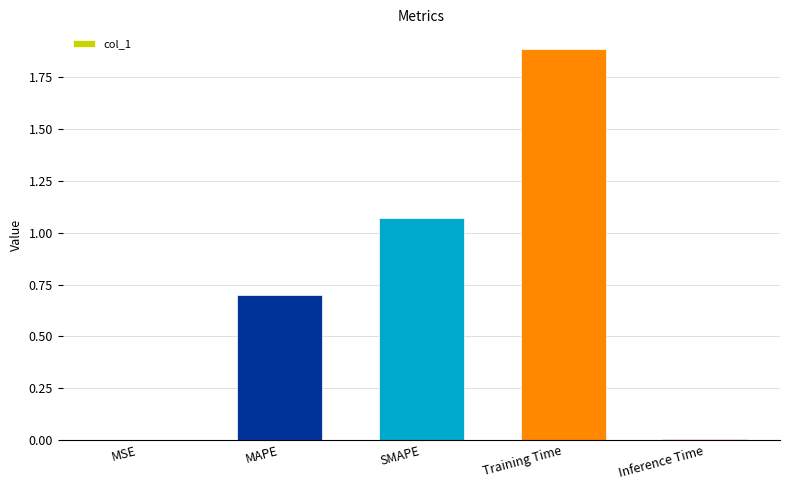

Which label corresponds to the largest value in the chart?

Training Time